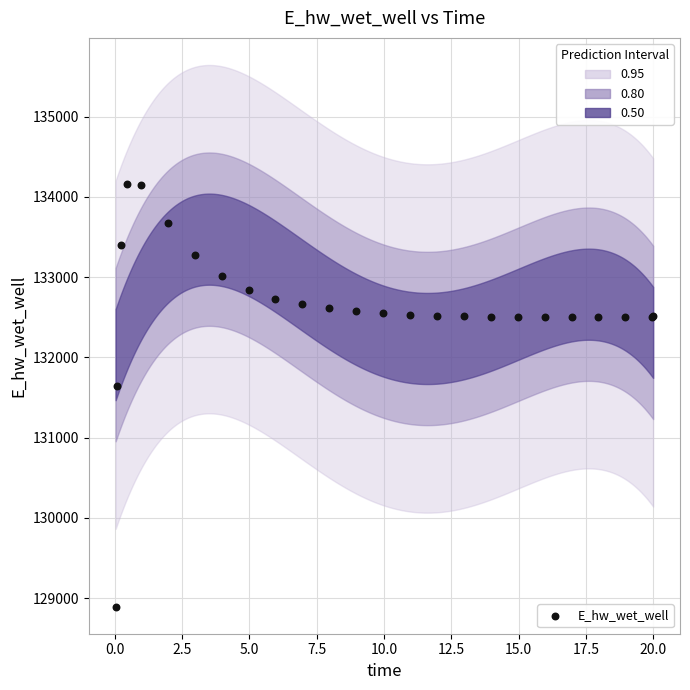

What Y value in the scatter plot is closest to 131523?

131636.8